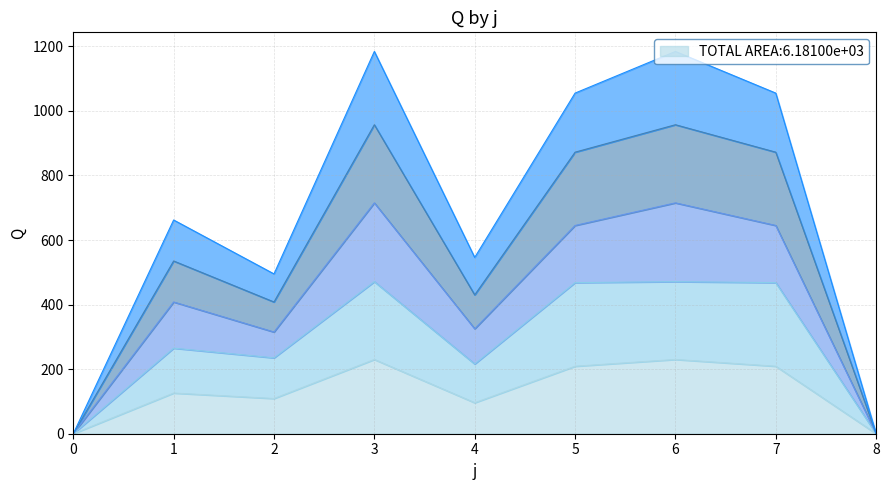

Reading left to right, extract all data points from this chart.

s1: 0	126	109	230	96	209	230	209	0
s2: 0	265	235	471	216	468	471	468	0
s3: 0	662	495	1184	546	1055	1184	1055	0
s4: 0	535	408	957	430	872	957	872	0
s5: 0	408	315	715	325	645	715	645	0